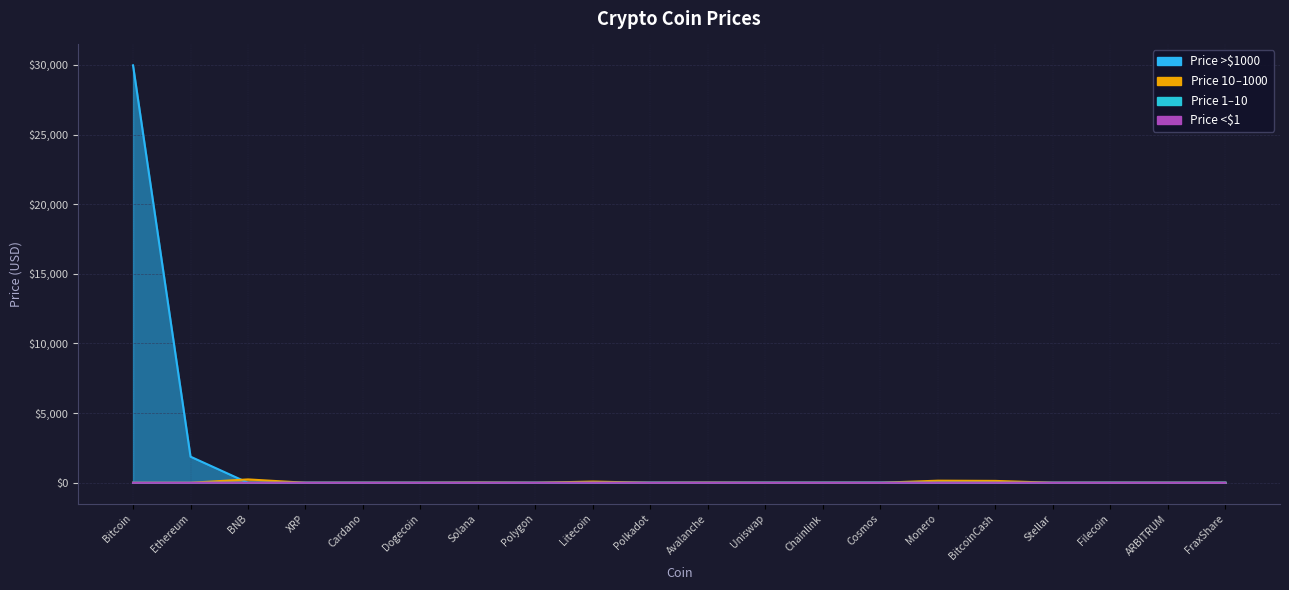

What is the difference between the maximum and second lowest values?

29968.7